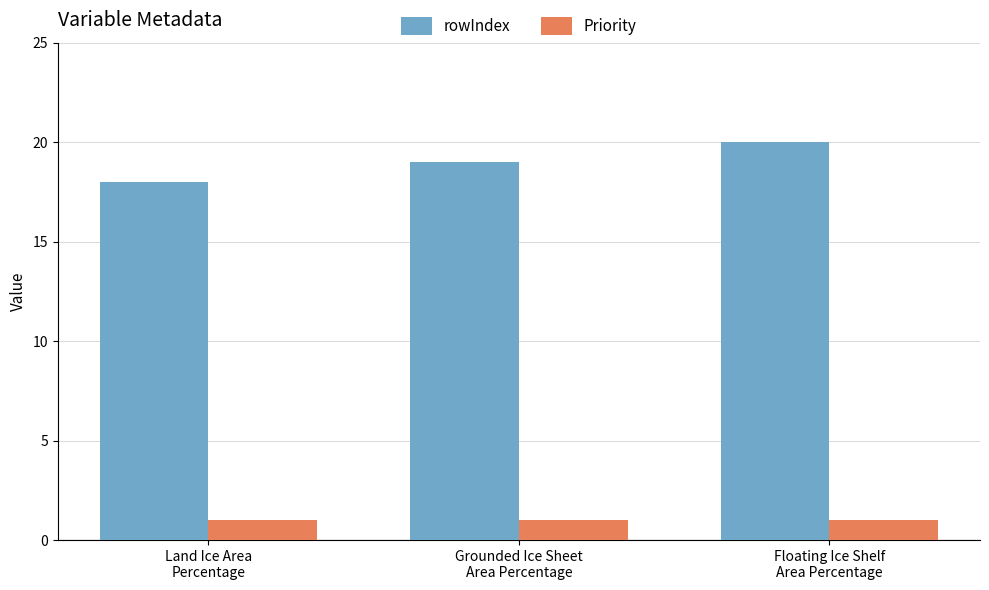

How many groups of bars are there?

3